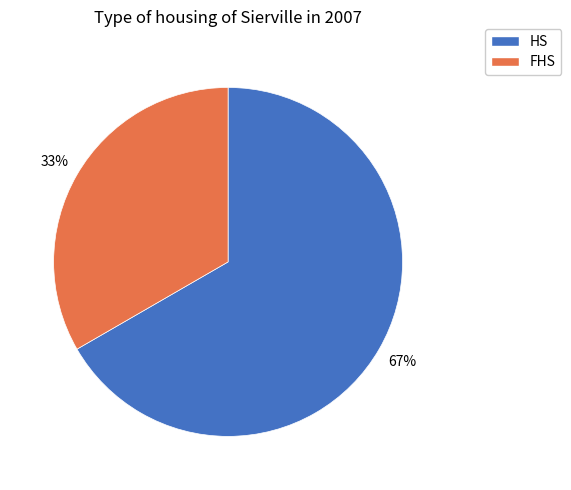

The FHS slice represents 39% of the pie. True or false?

False